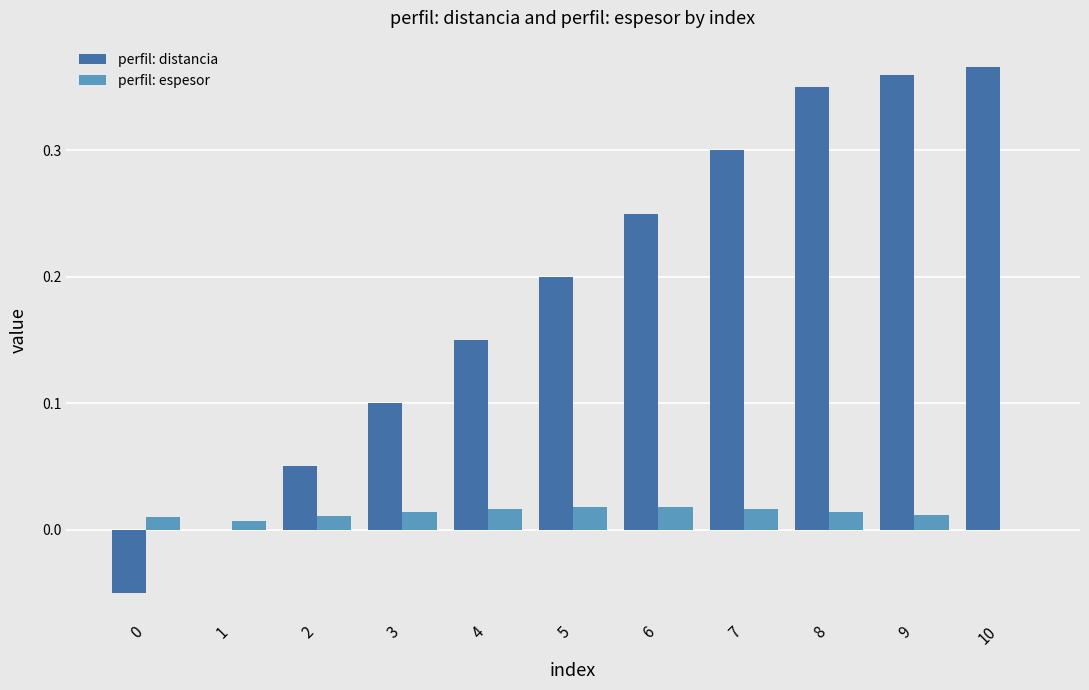

True or false: perfil: espesor has a value of 0.0 at 2.

True